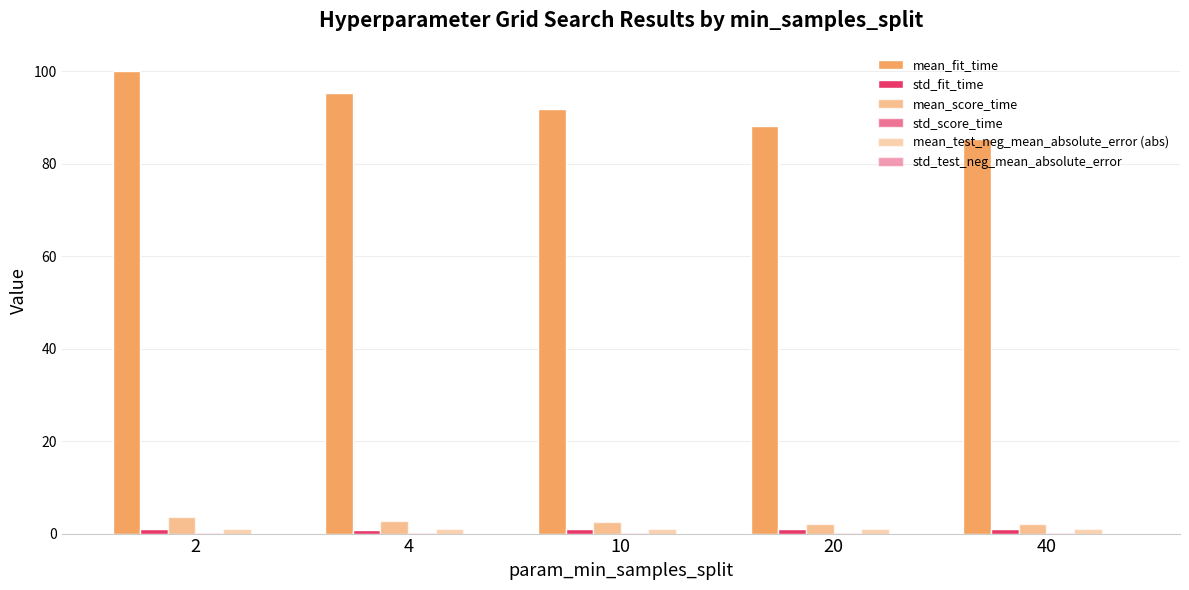

At which category is the sum across all series the highest?

2